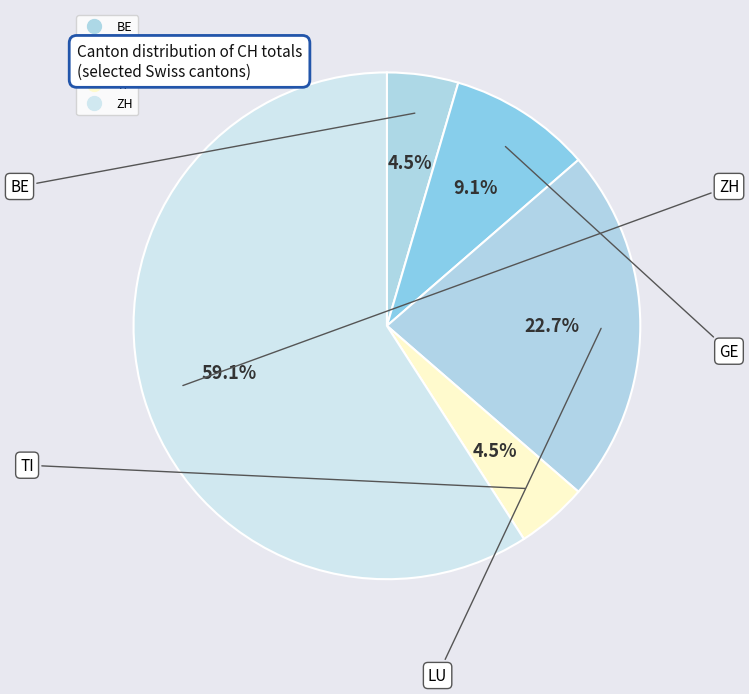

What is the smallest slice in the pie chart?

BE